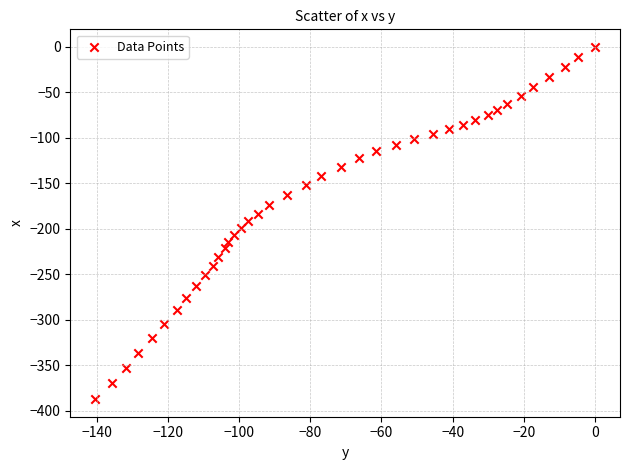

What is the range of Y values (max minus min)?

387.2